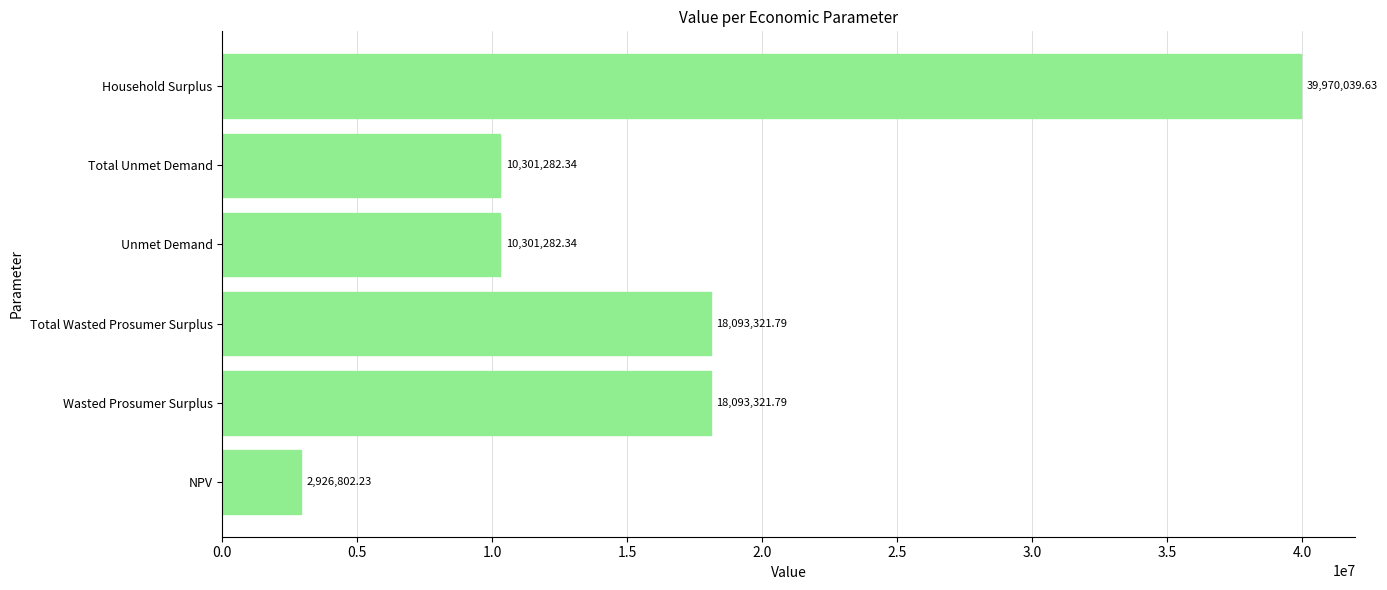

Which label corresponds to the smallest value in the chart?

NPV